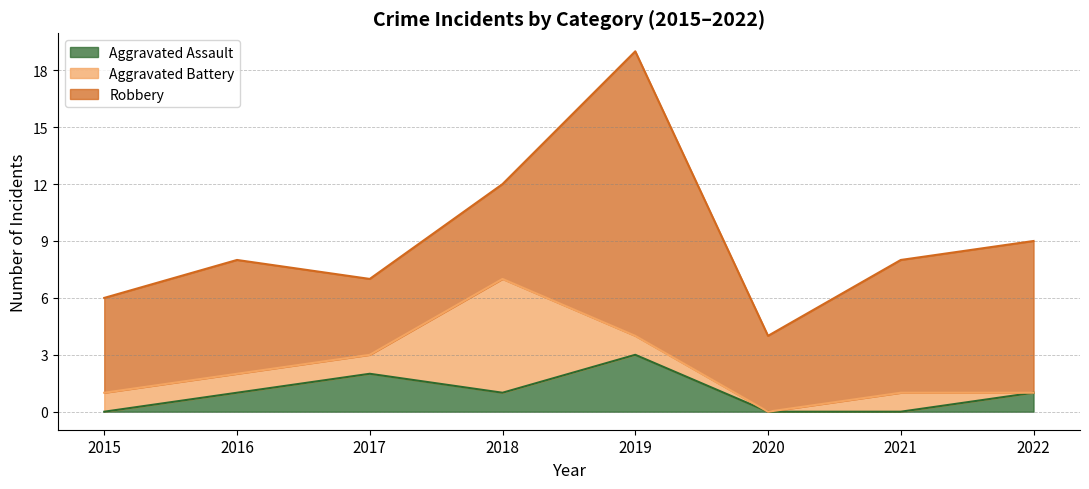

Count the number of categories in the chart.

8